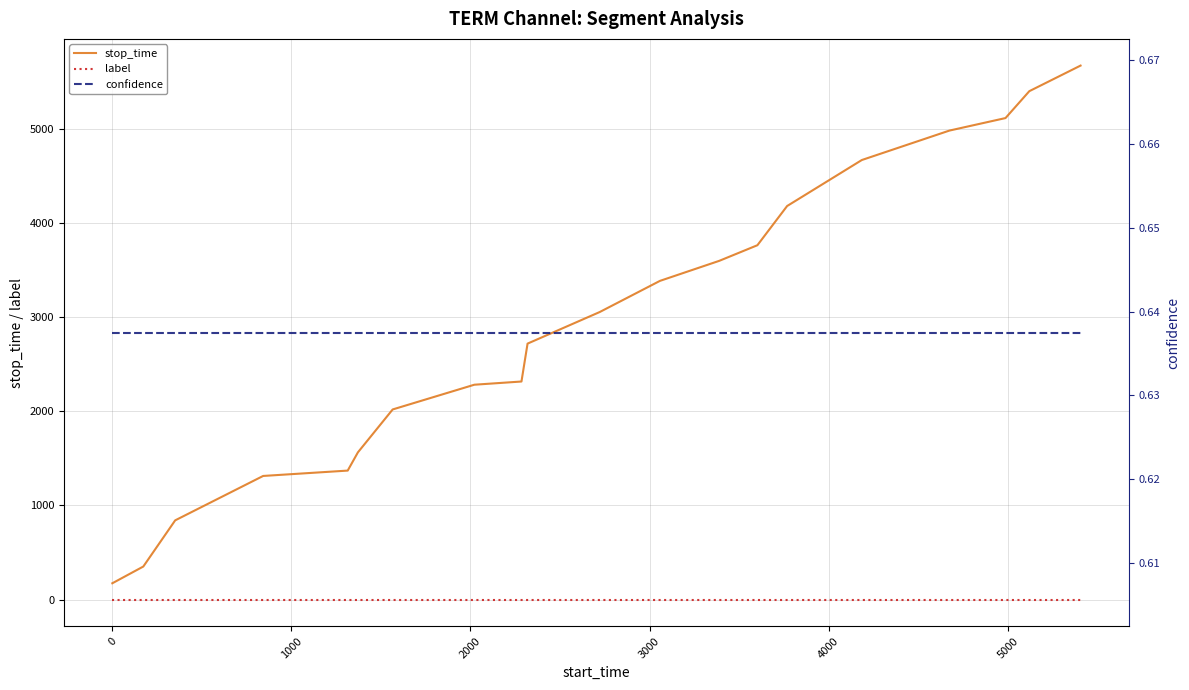

What is the minimum value for stop_time?

173